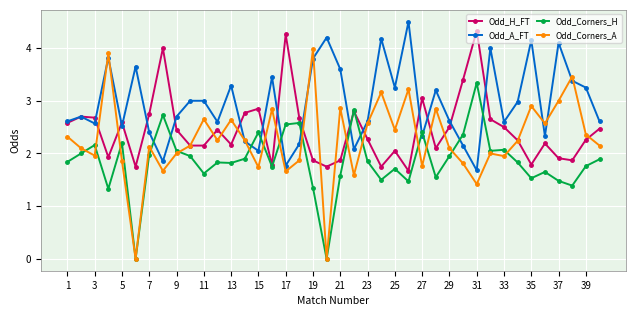

True or false: Odd_A_FT has more than 1 interior local peaks.

True